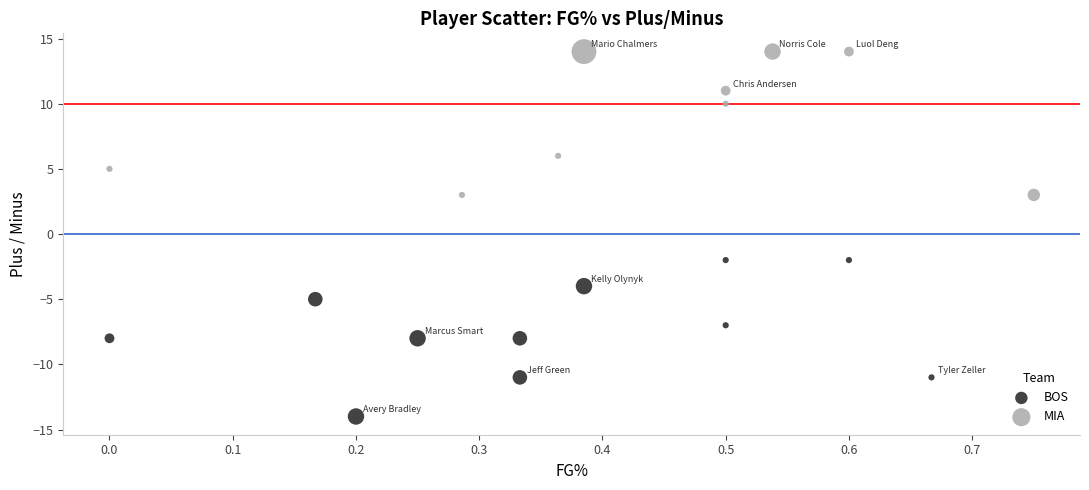

Which series reaches the minimum Y coordinate?

BOS